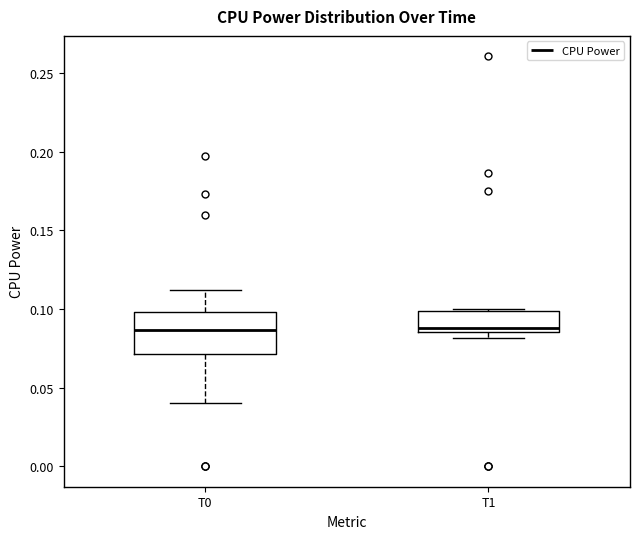

Which box is the tallest, from its lower edge to its upper edge?

T0